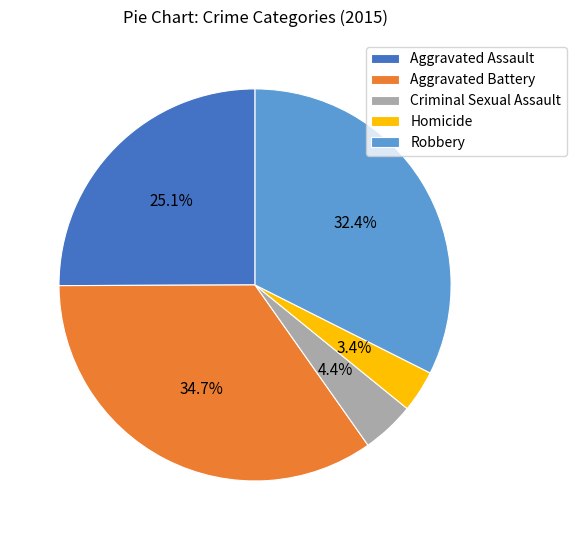

Which category has the biggest portion of the pie?

Aggravated Battery